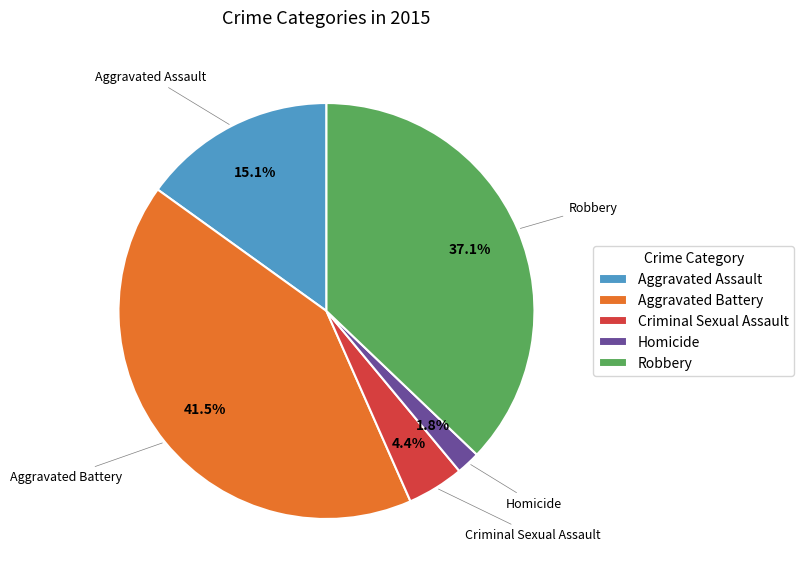

Combined, what portion of the pie is Robbery and Criminal Sexual Assault?

41.5%